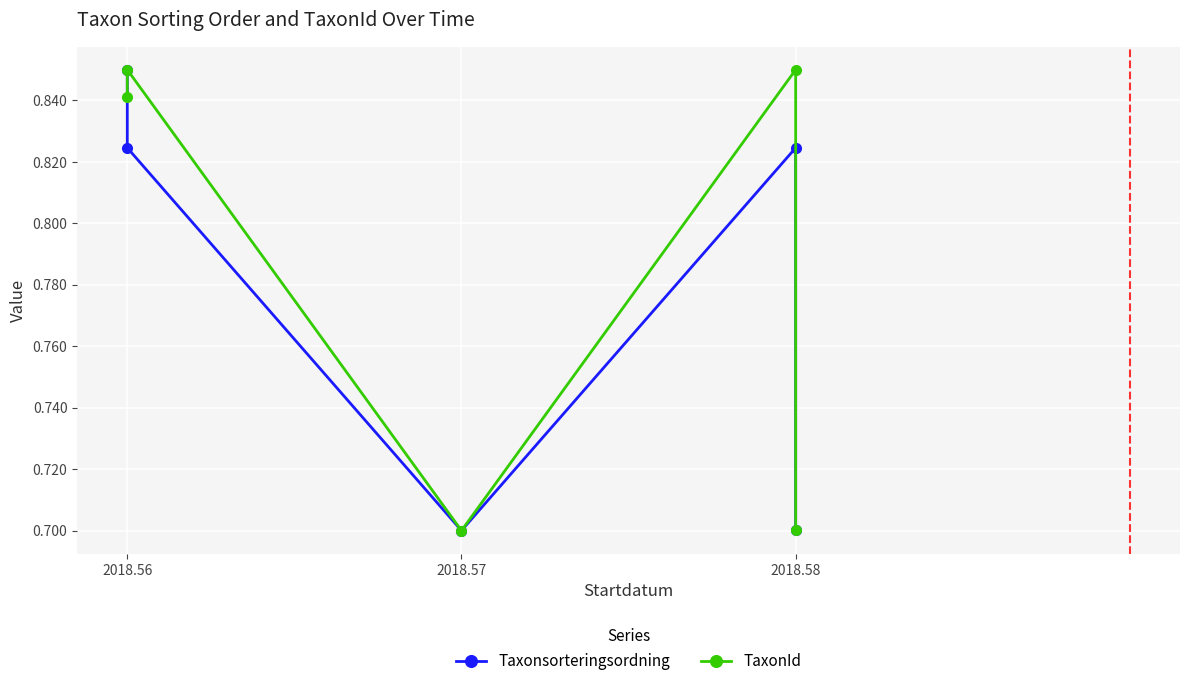

Reading left to right, extract all data points from this chart.

Taxonsorteringsordning: 0.8	0.8	0.7	0.8	0.7
TaxonId: 0.8	0.8	0.7	0.8	0.7